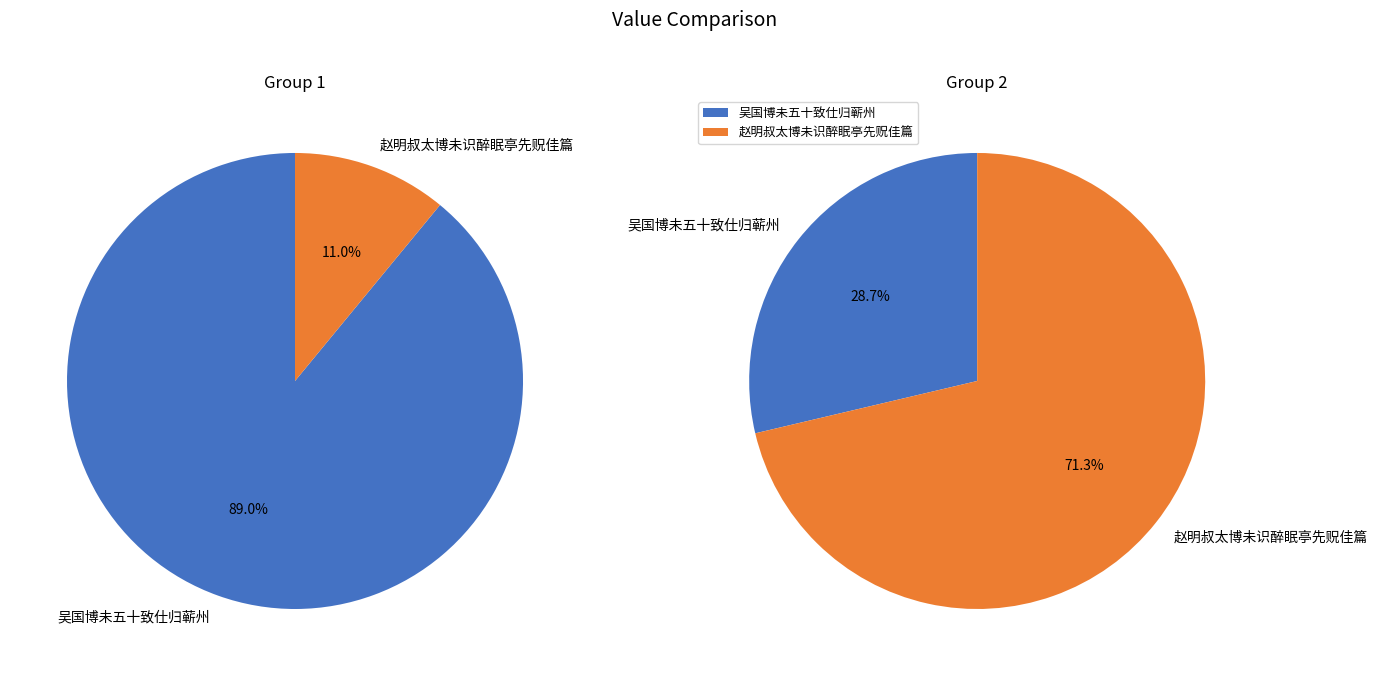

What percentage do 吴国博未五十致仕归蕲州 and 赵明叔太博未识醉眠亭先贶佳篇 together represent?

100.0%